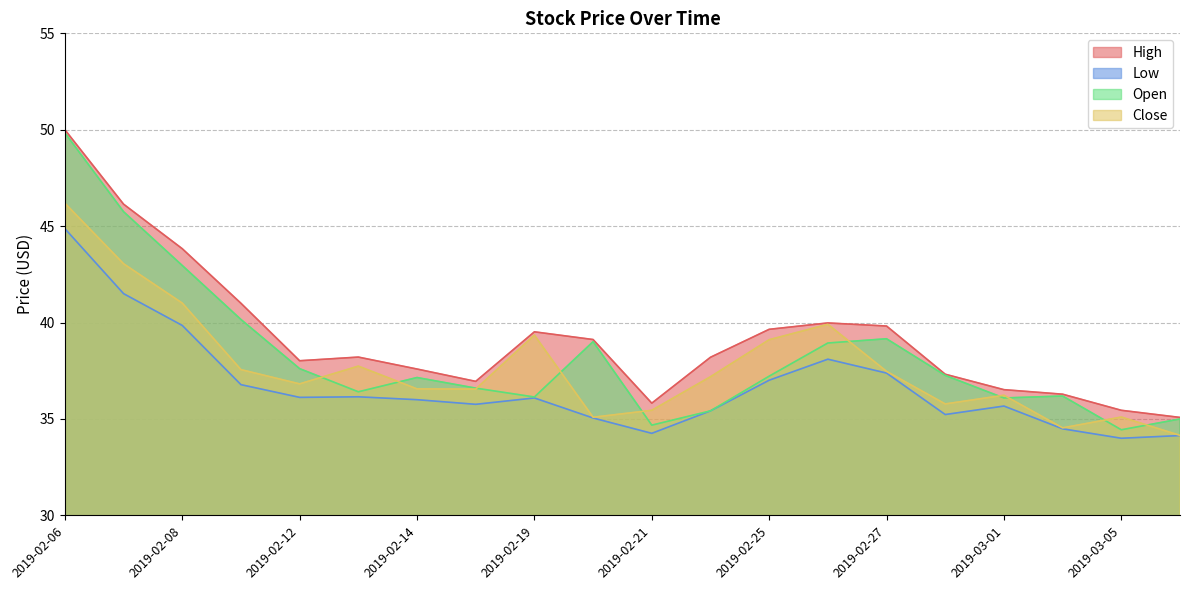

What is the difference between the second highest and minimum values in the Low series?

7.5